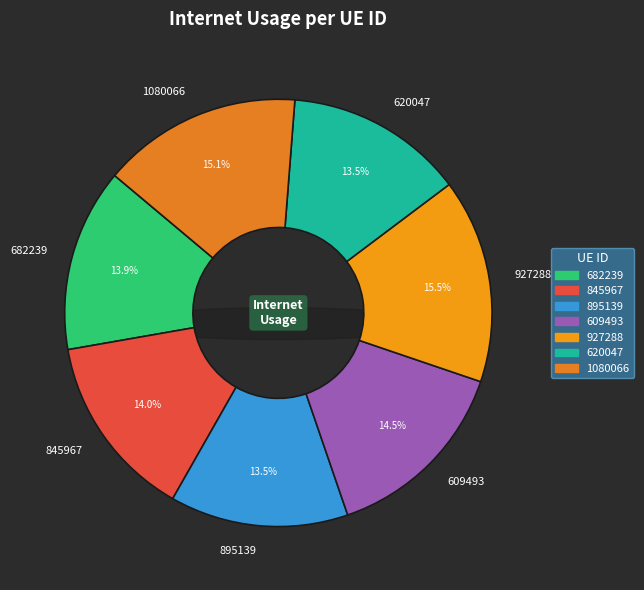

What percentage is the 845967 slice, to the nearest percent?

14%